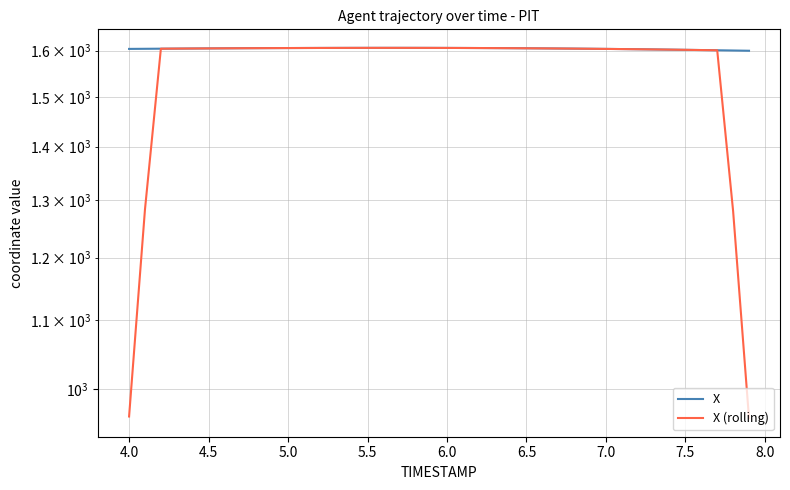

True or false: X (rolling) and X cross at least once.

False